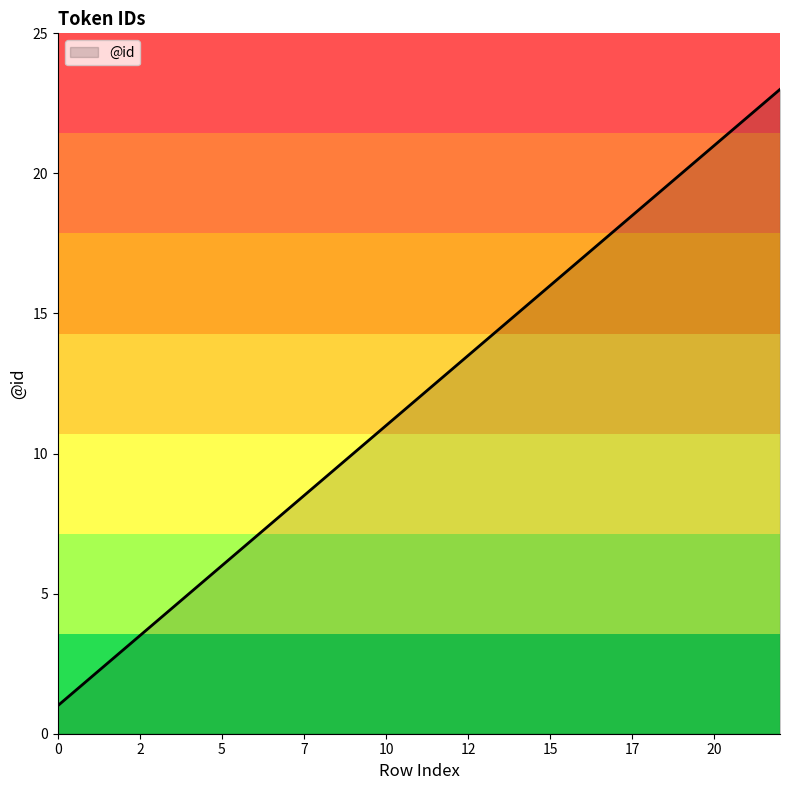

Reading left to right, transcribe all the data shown in this chart.

1	2	3	4	5	6	7	8	9	10	11	12	13	14	15	16	17	18	19	20	21	22	23